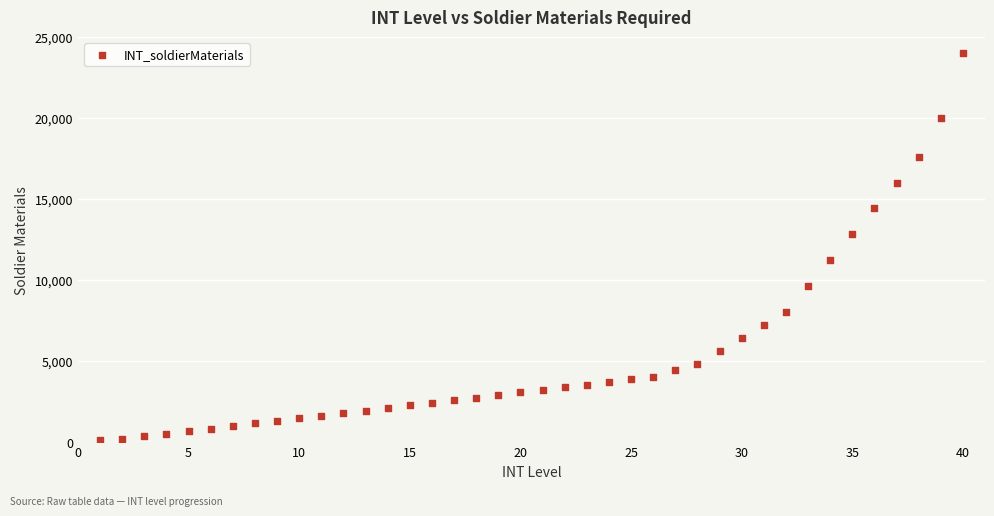

What is the range of X values (max minus min)?

39